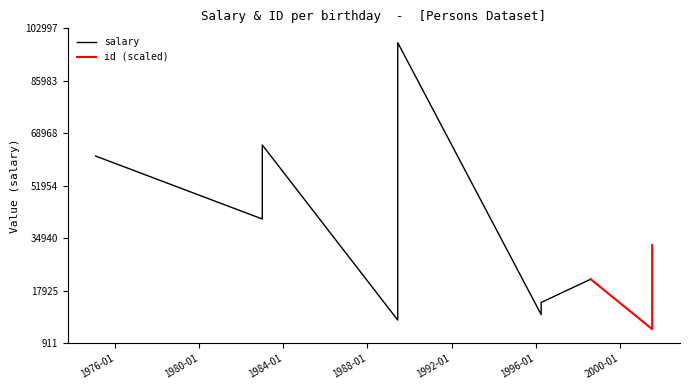

Which series changed the most between 1989-06-10 and 1982-12-30?

salary